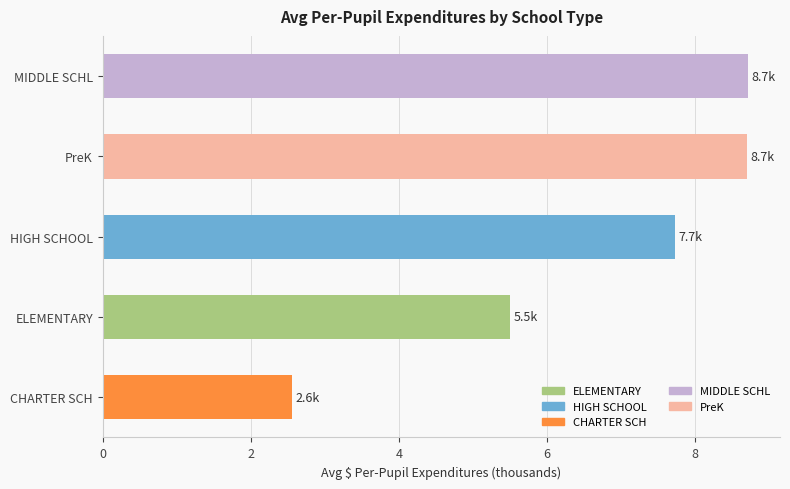

What is the average value?

6.6